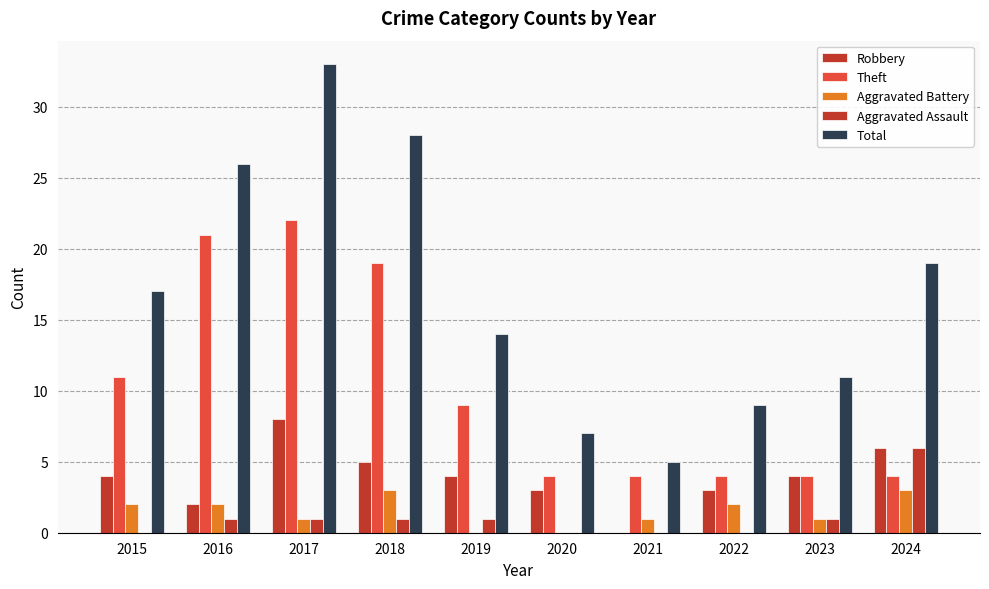

How many Aggravated Assault values are between 0 and 1?

9